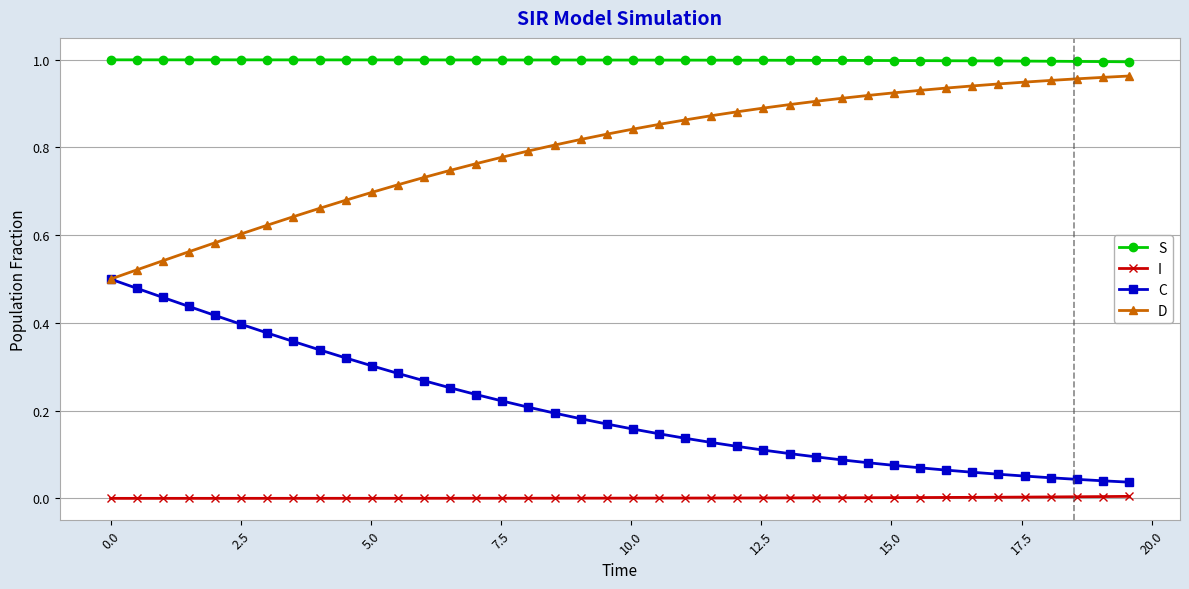

Which series has the largest total across all categories?

S